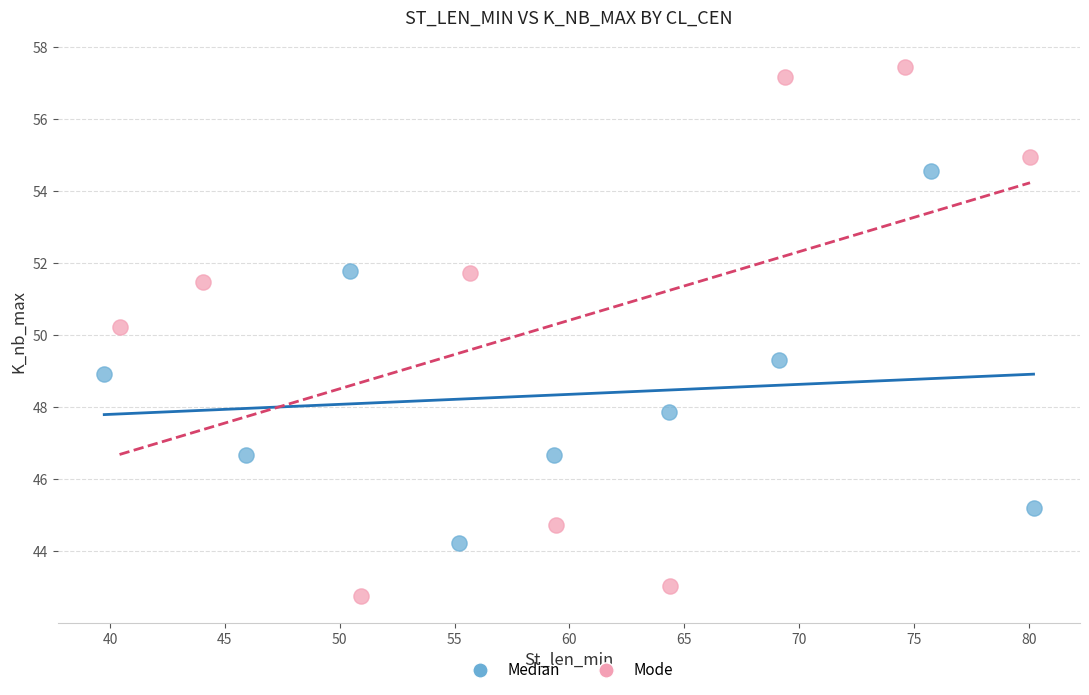

What are all the series names shown in the legend?

Median, Mode